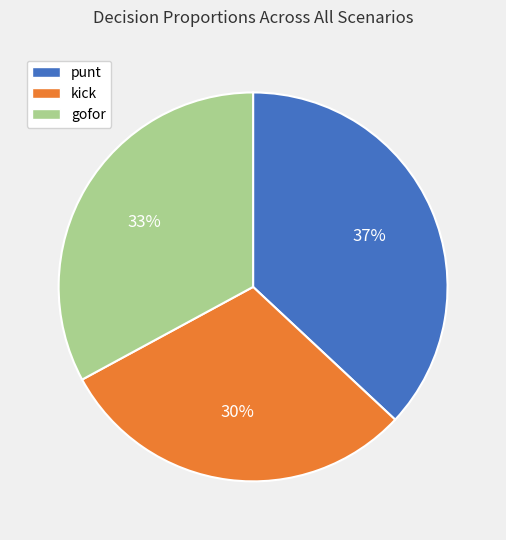

The punt slice represents 22% of the pie. True or false?

False